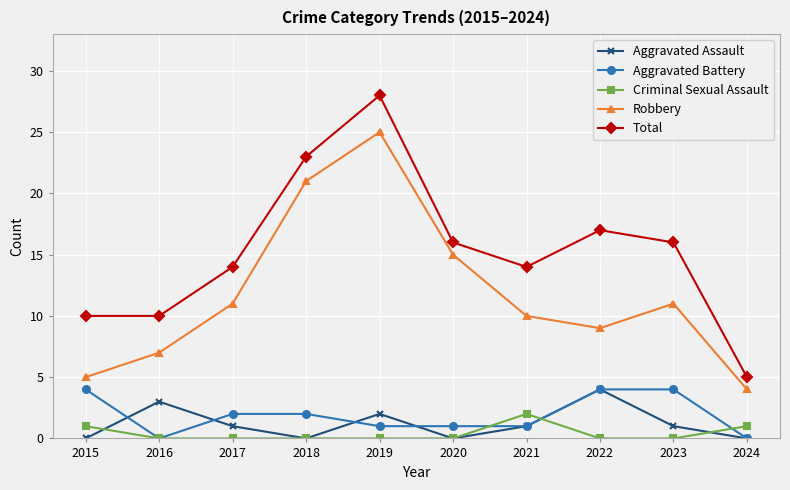

What is the difference between the second highest and second lowest values in the Criminal Sexual Assault series?

1